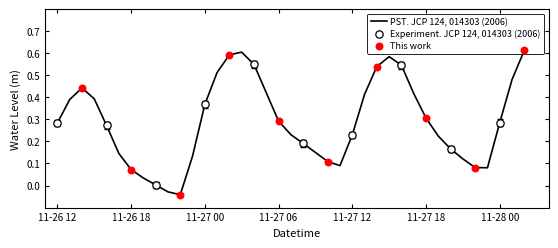

What is the change in value from 2022-11-27 22:00 to 2022-11-28 02:00?

+0.5